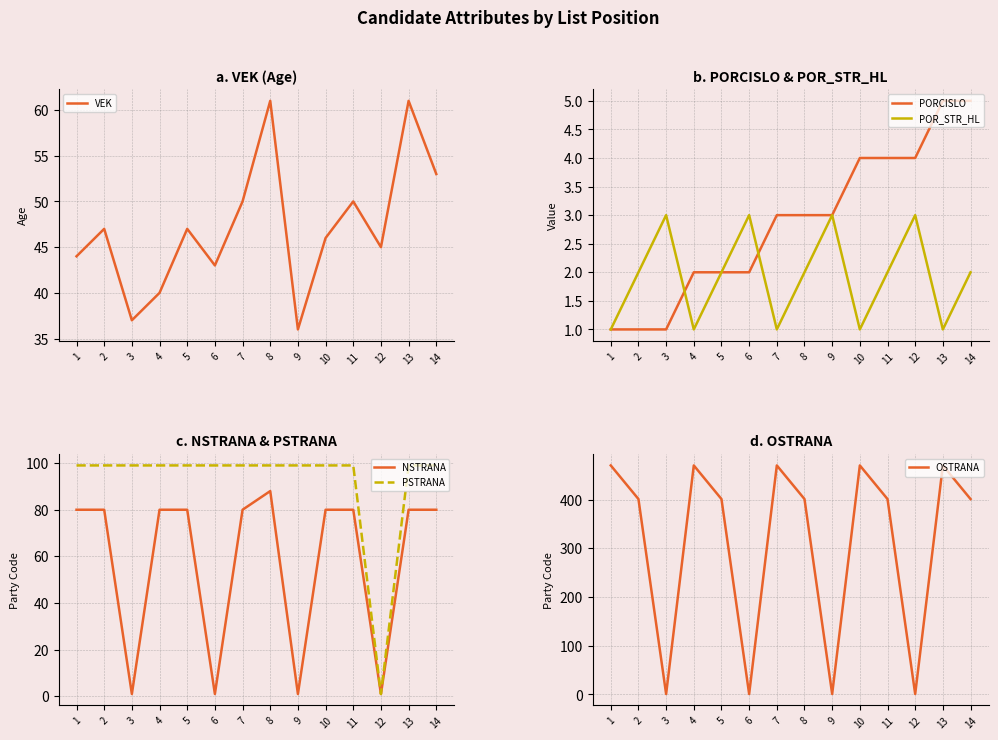

Reading left to right, transcribe all the data shown in this chart.

VEK: 44	47	37	40	47	43	50	61	36	46	50	45	61	53
PORCISLO: 1	1	1	2	2	2	3	3	3	4	4	4	5	5
POR_STR_HL: 1	2	3	1	2	3	1	2	3	1	2	3	1	2
NSTRANA: 80	80	1	80	80	1	80	88	1	80	80	1	80	80
PSTRANA: 99	99	99	99	99	99	99	99	99	99	99	1	99	99
OSTRANA: 470	401	1	470	401	1	470	401	1	470	401	1	470	401